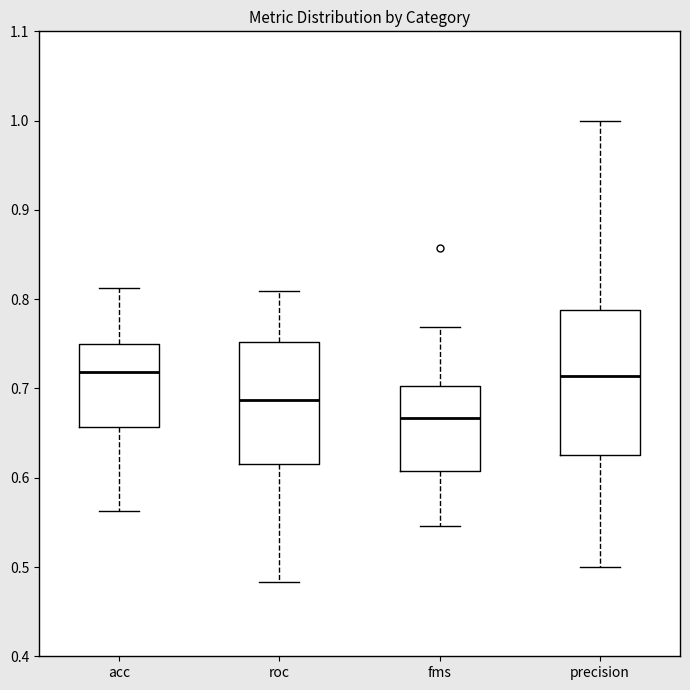

Comparing the boxes themselves (not the whiskers), which one is the tallest?

precision